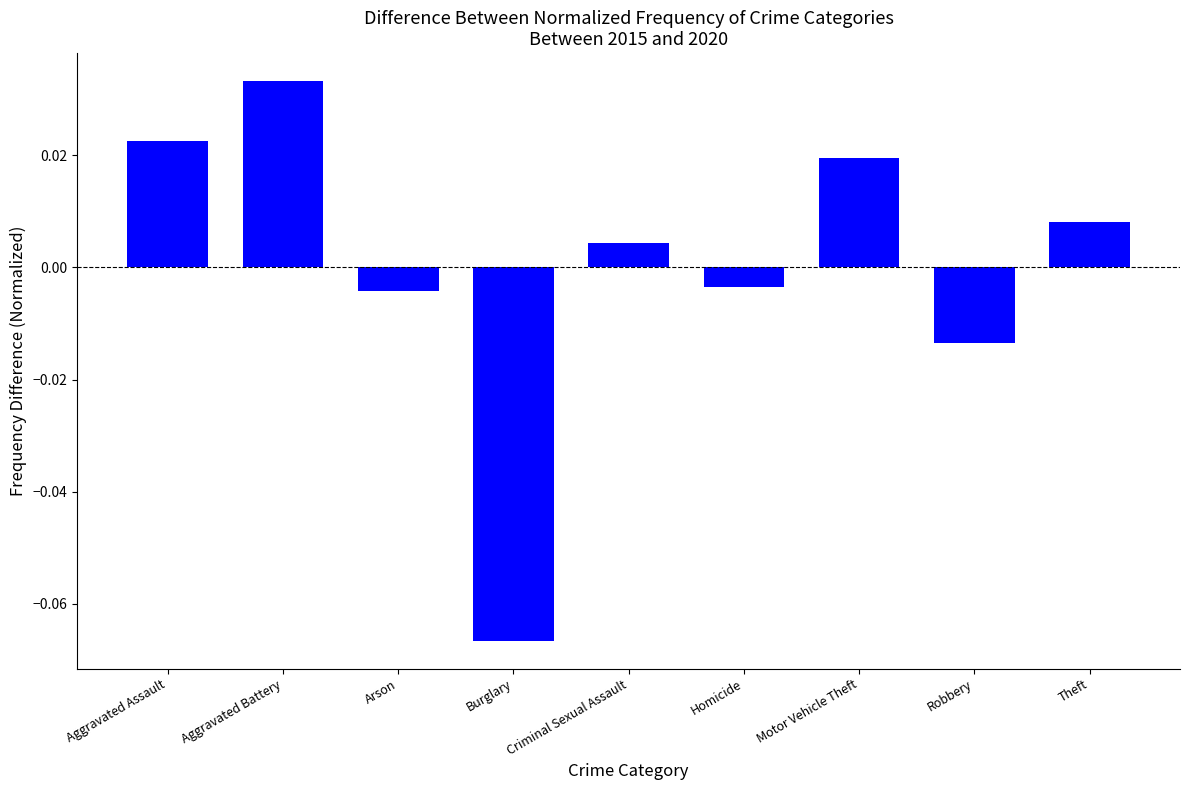

Between Criminal Sexual Assault and Aggravated Assault, which is larger?

Aggravated Assault